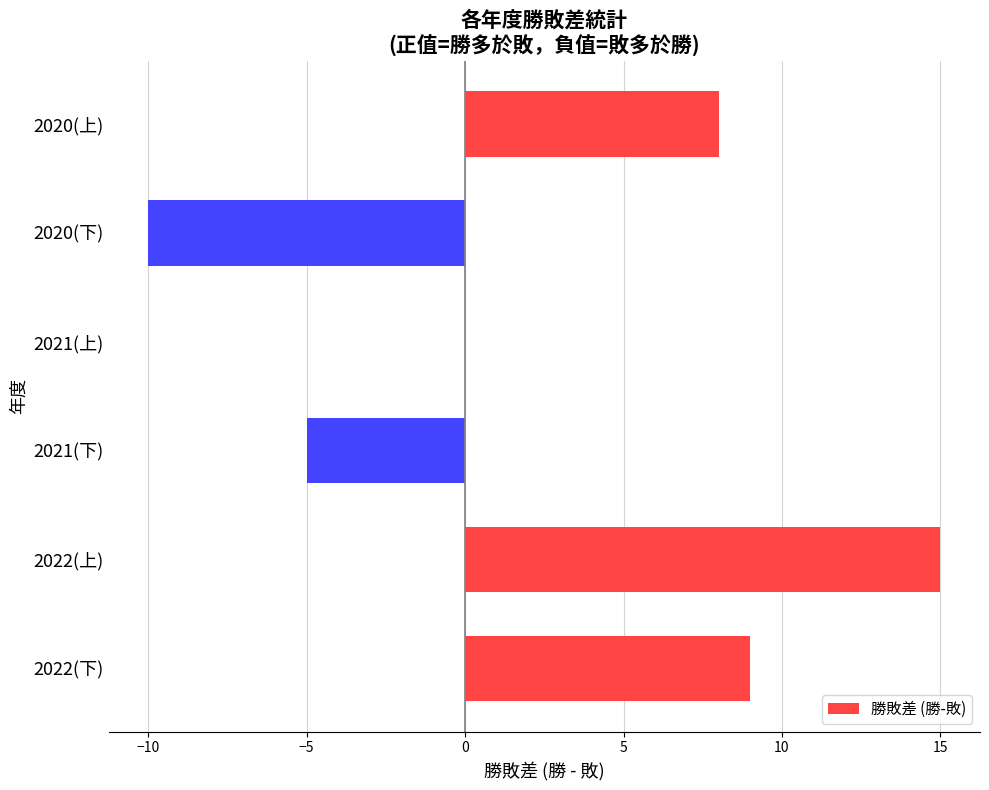

The chart shows a value of -15 at 2020(下). True or false?

False